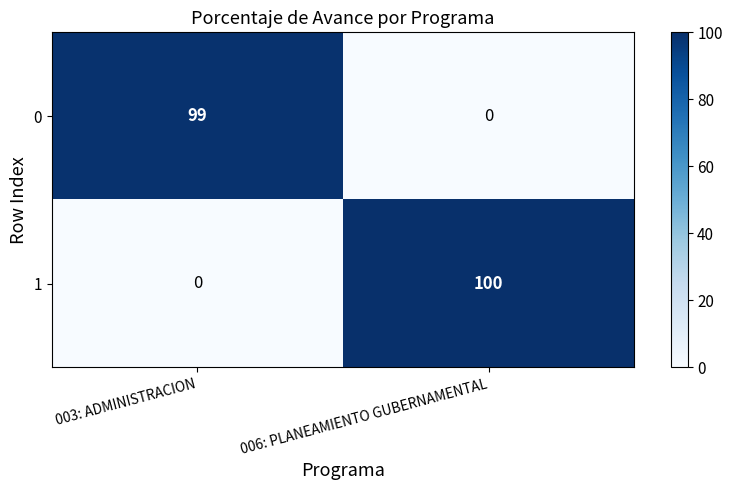

Rank the series at 003: ADMINISTRACION from lowest to highest value.

1, 0